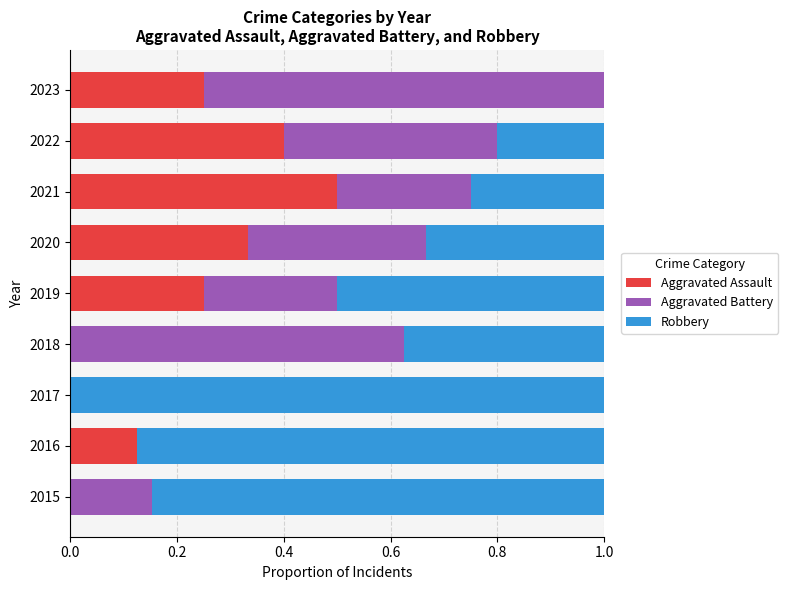

True or false: Aggravated Assault has a value of 0.0 at 2015.

True